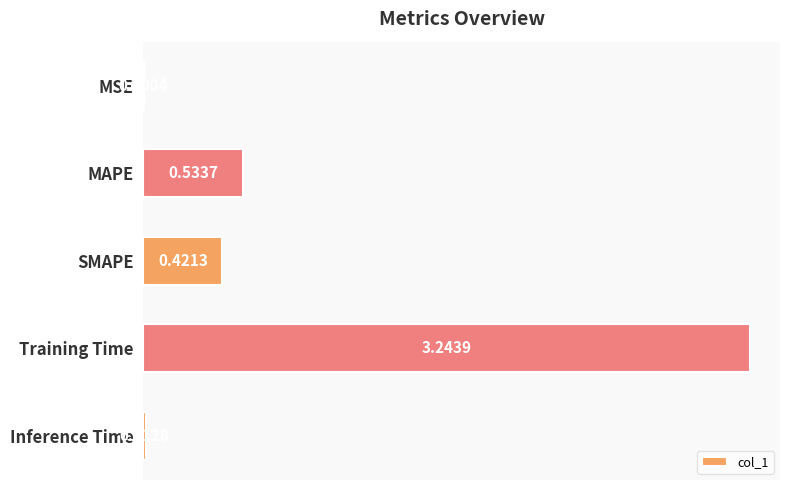

Where is the data nearest to the value 1?

MAPE